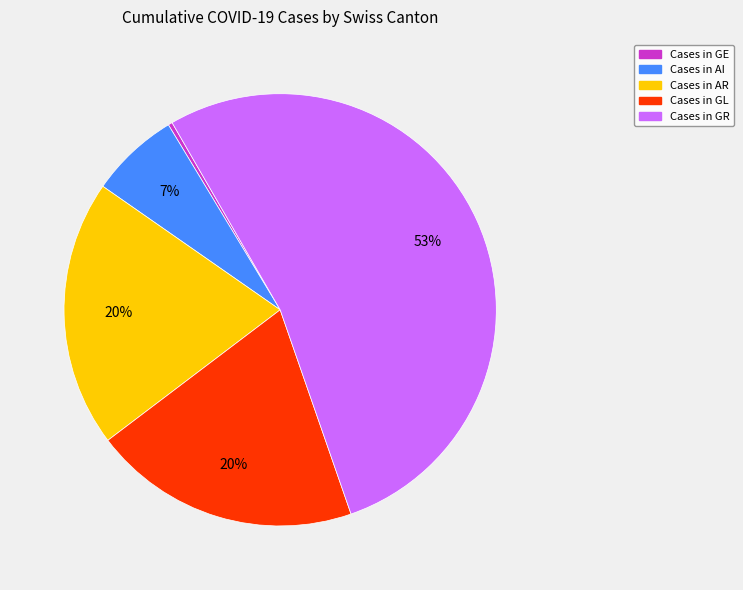

Is there any slice that represents more than half of the pie?

Yes